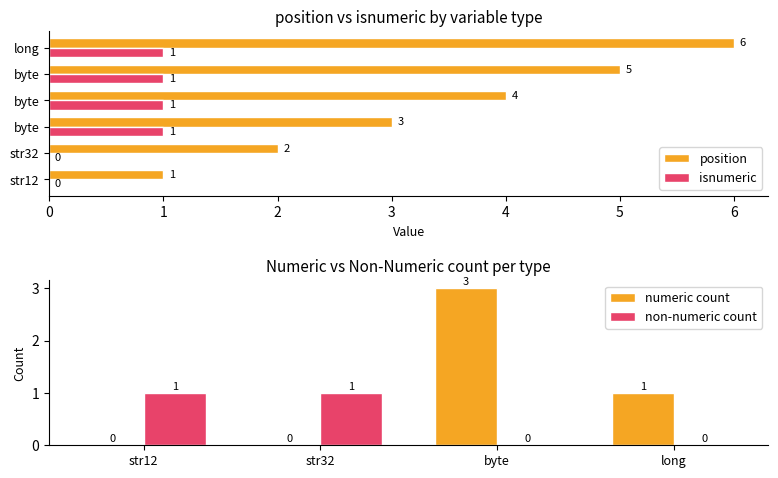

What is the difference between the position values at byte and str12?

3